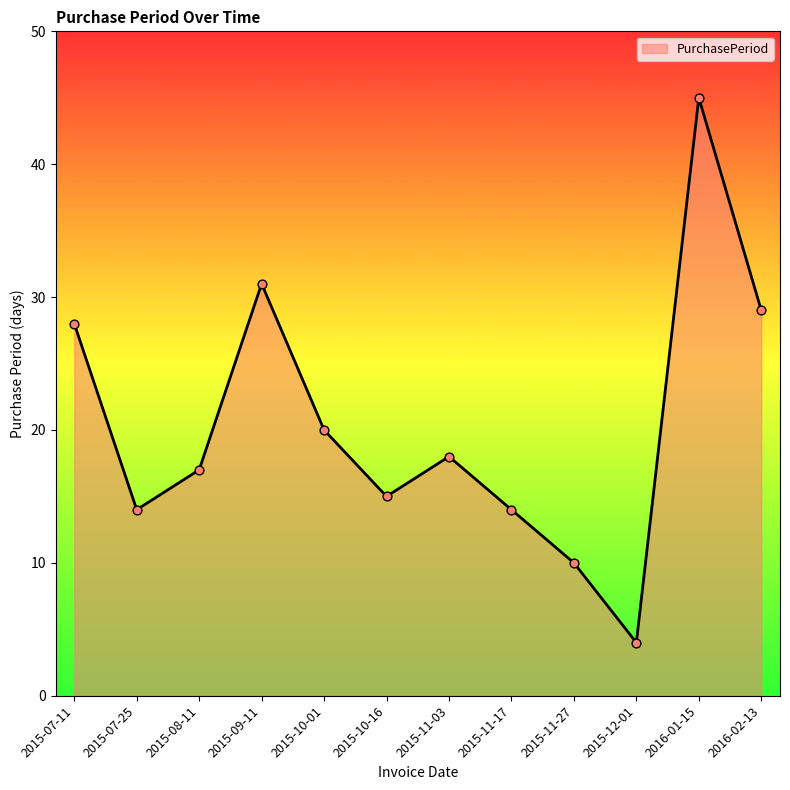

What is the change in value from 2015-07-11 to 2016-01-15?

+17